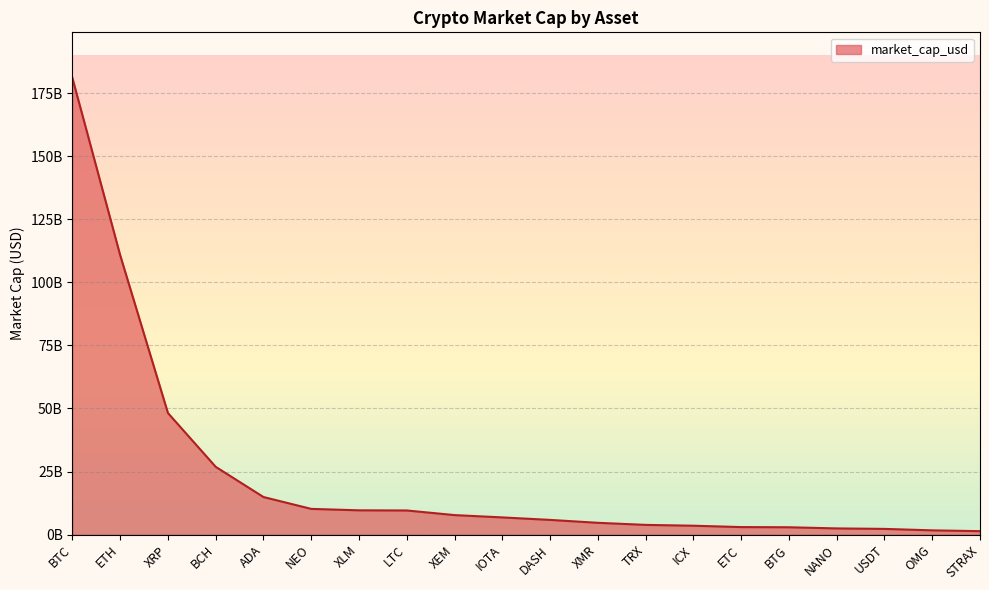

Reading right to left, transcribe all the data shown in this chart.

STRAX=1353749217	OMG=1670571168	USDT=2249789645	NANO=2439977909	BTG=2896003401	ETC=2967566072	ICX=3509075304	TRX=3838880518	XMR=4660124907	DASH=5815134157	IOTA=6800326192	XEM=7723188734	LTC=9550294709	XLM=9610721152	NEO=10181270665	ADA=14882498216	BCH=26849464041	XRP=48180618005	ETH=110763096543	BTC=181011266090